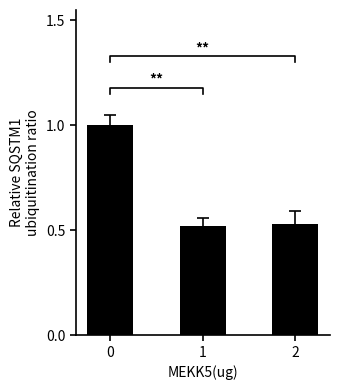

What is the sum of the values at 0 and 2?

1.5